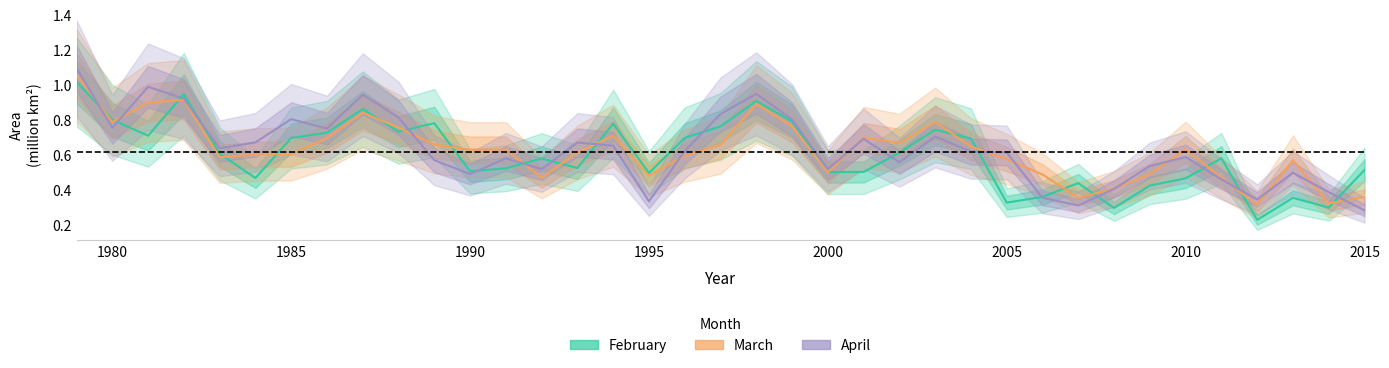

True or false: April and March intersect in this chart.

True